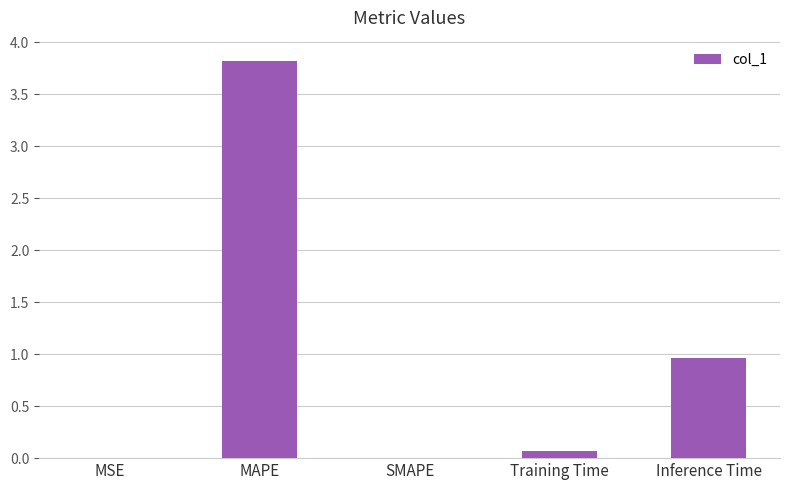

The chart shows a value of 1.0 at Inference Time. True or false?

True